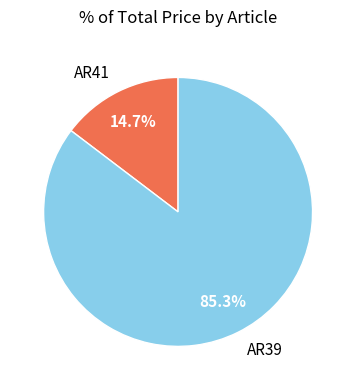

Rank the categories by value from lowest to highest.

AR41, AR39